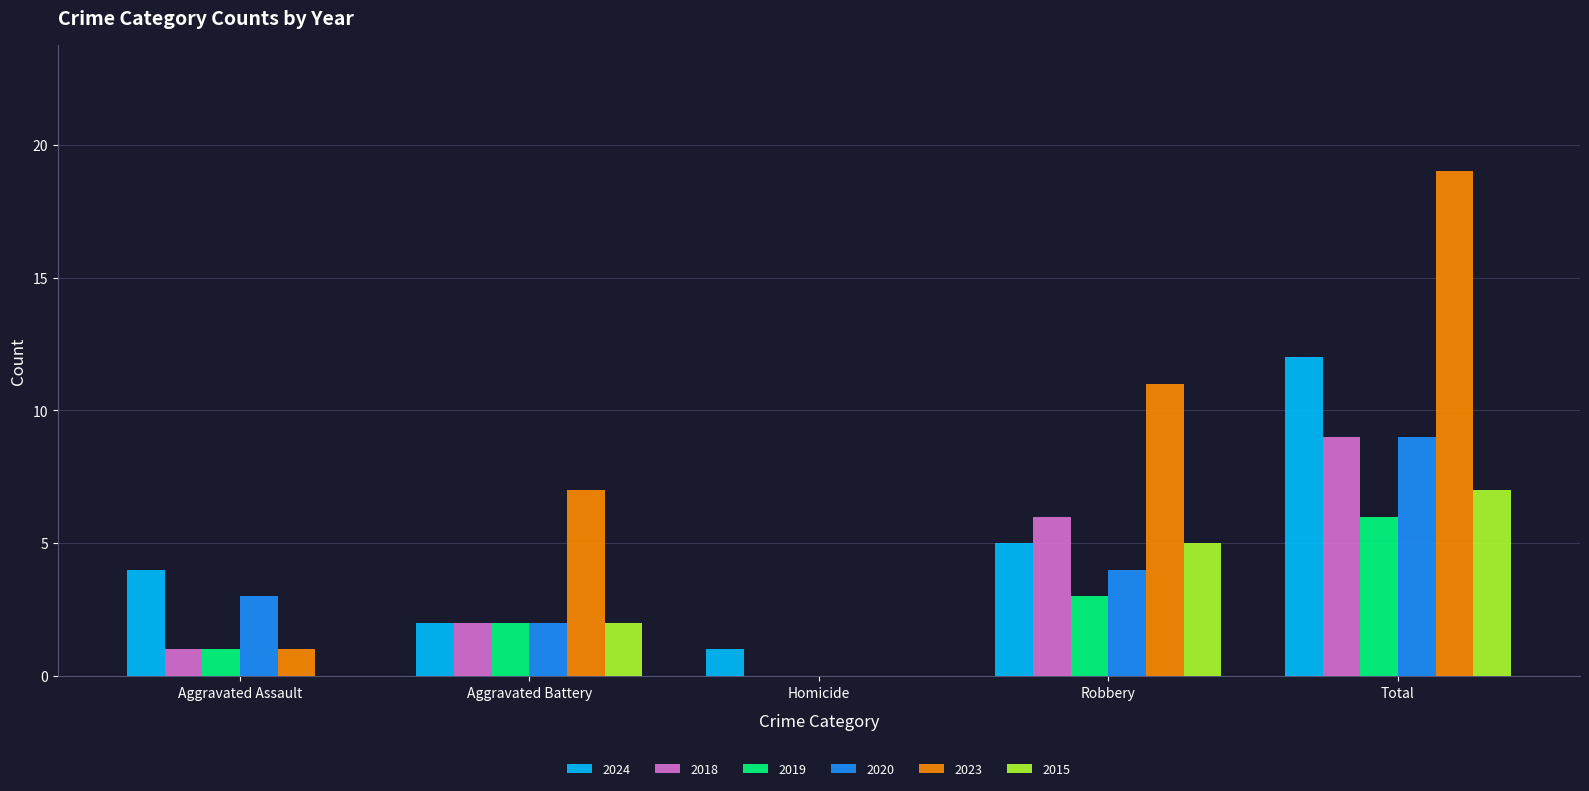

Which series changed the most between Aggravated Battery and Total?

2023